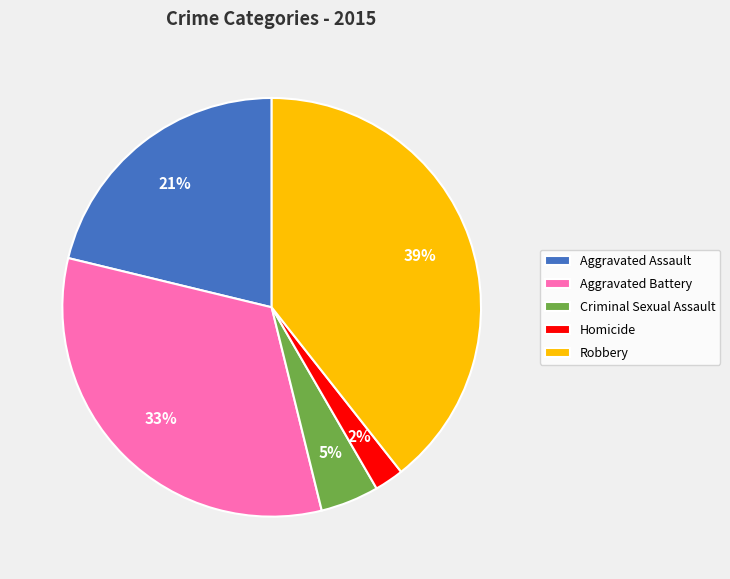

To the nearest percent, what portion does Aggravated Assault represent?

21%